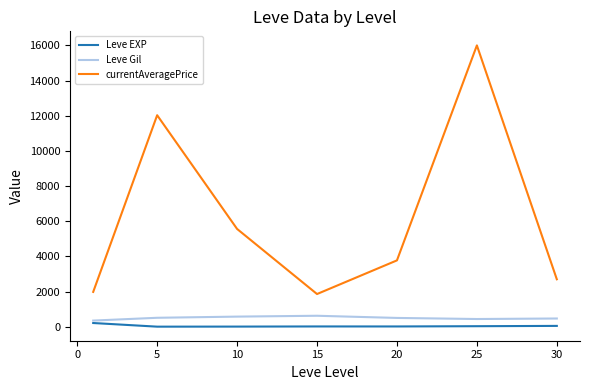

How many lines are shown in the chart?

3